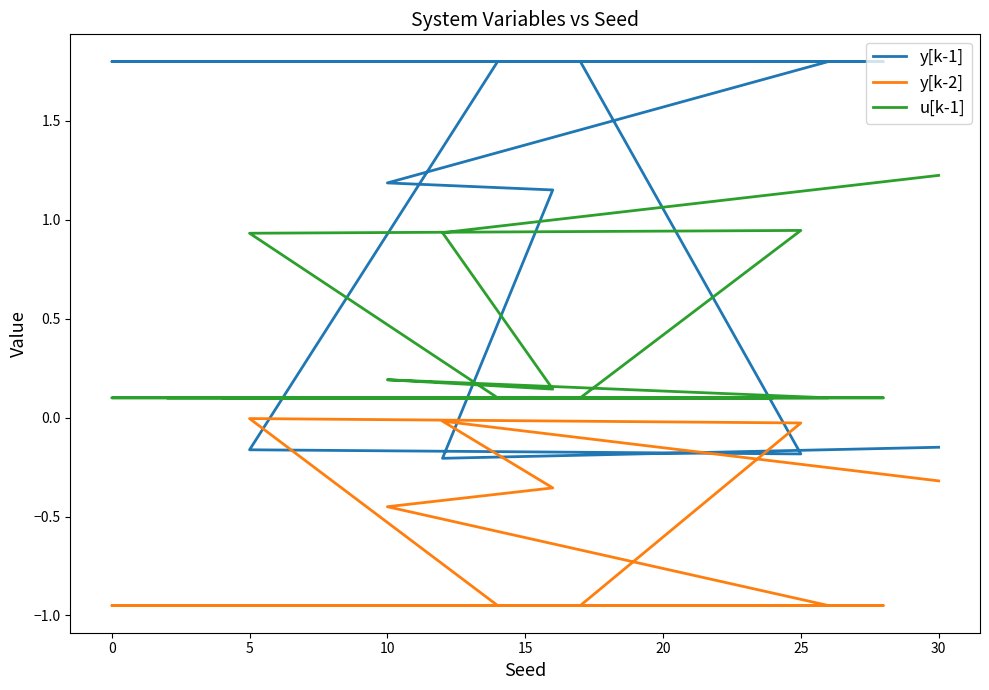

Does the chart have visible grid lines?

No